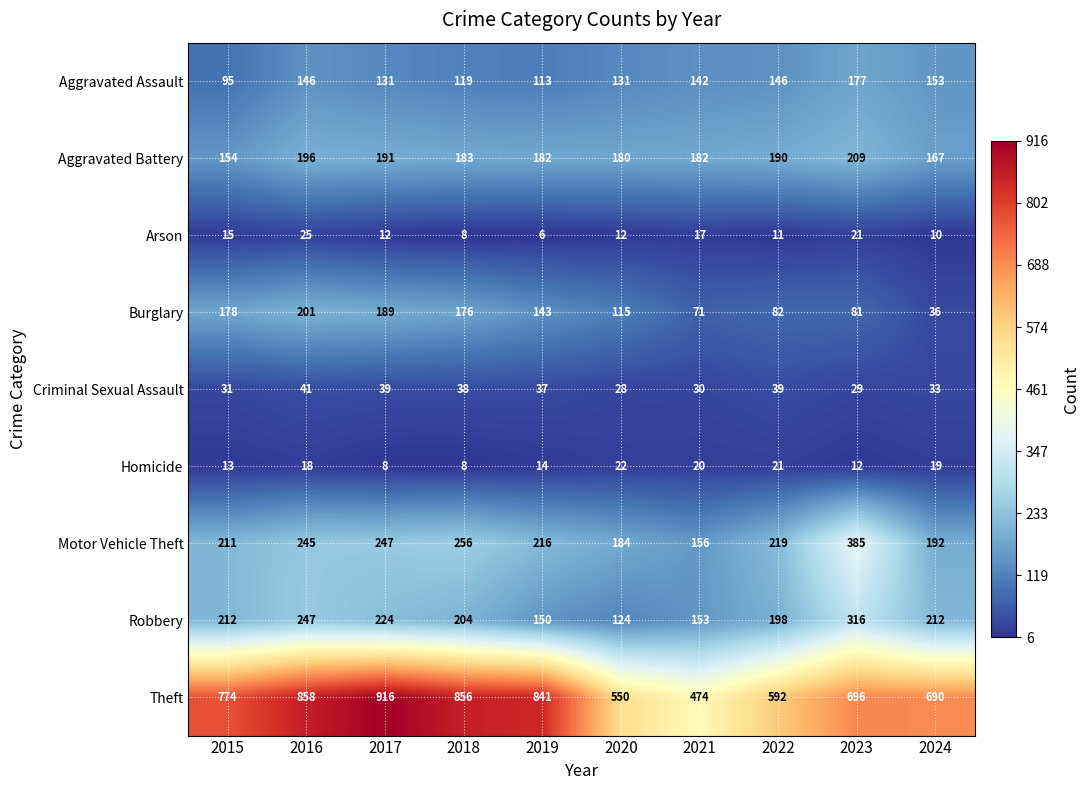

True or false: Robbery has a value of 204 at 2018.

True